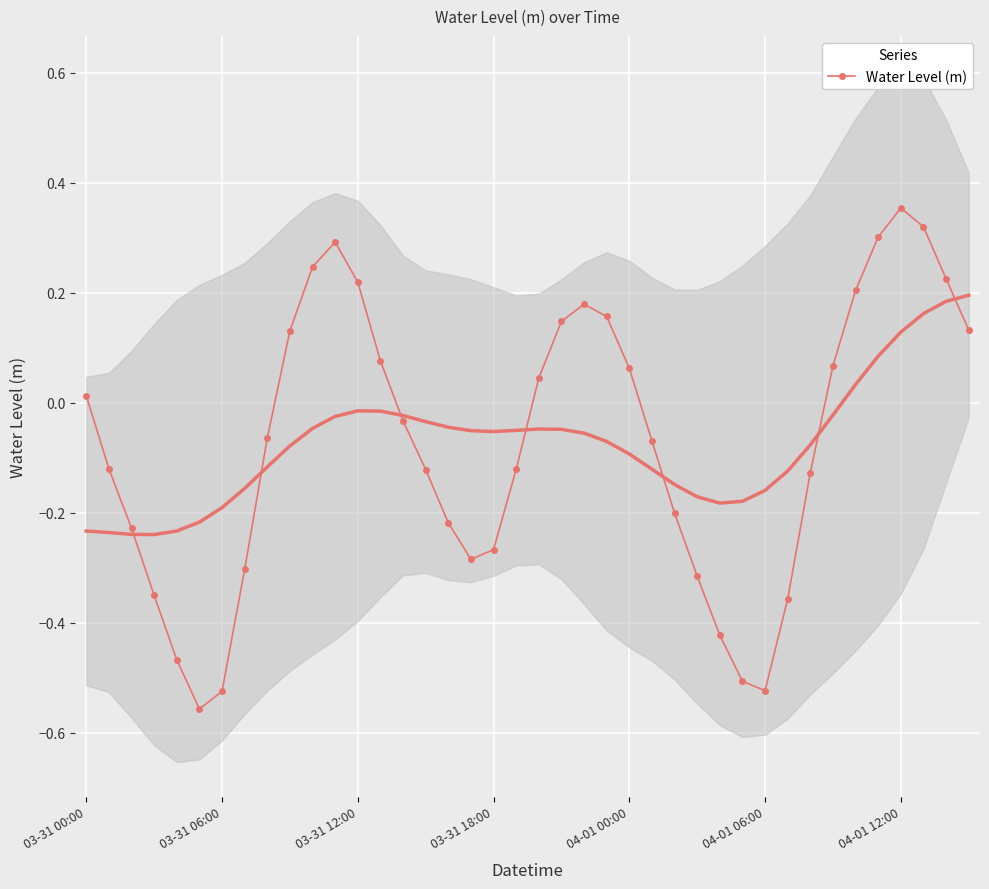

True or false: Water Level (m) has more than 0 interior local peaks.

True